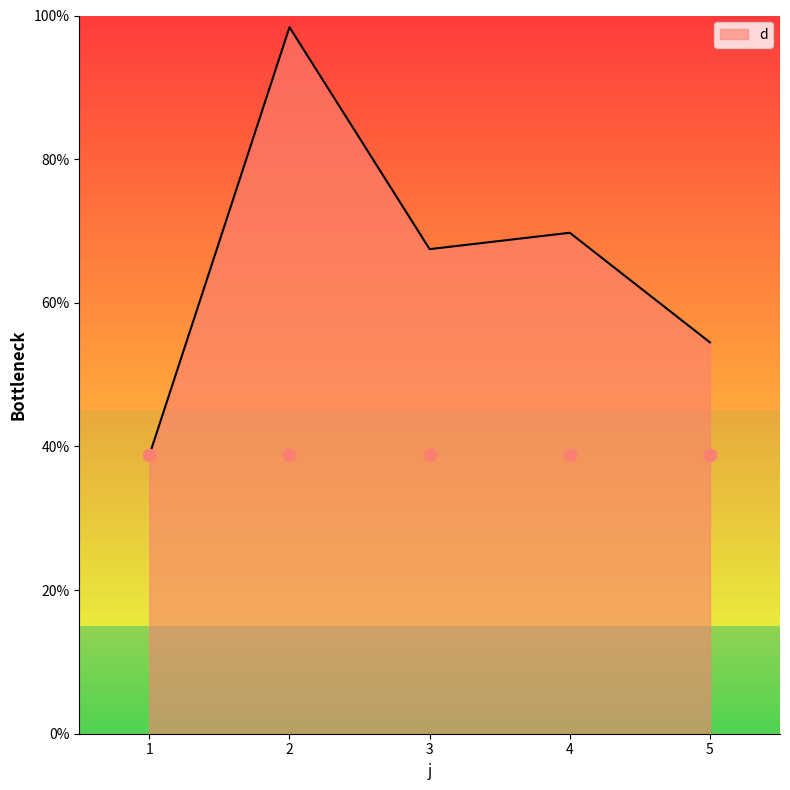

Between 4 and 2, which is larger?

2